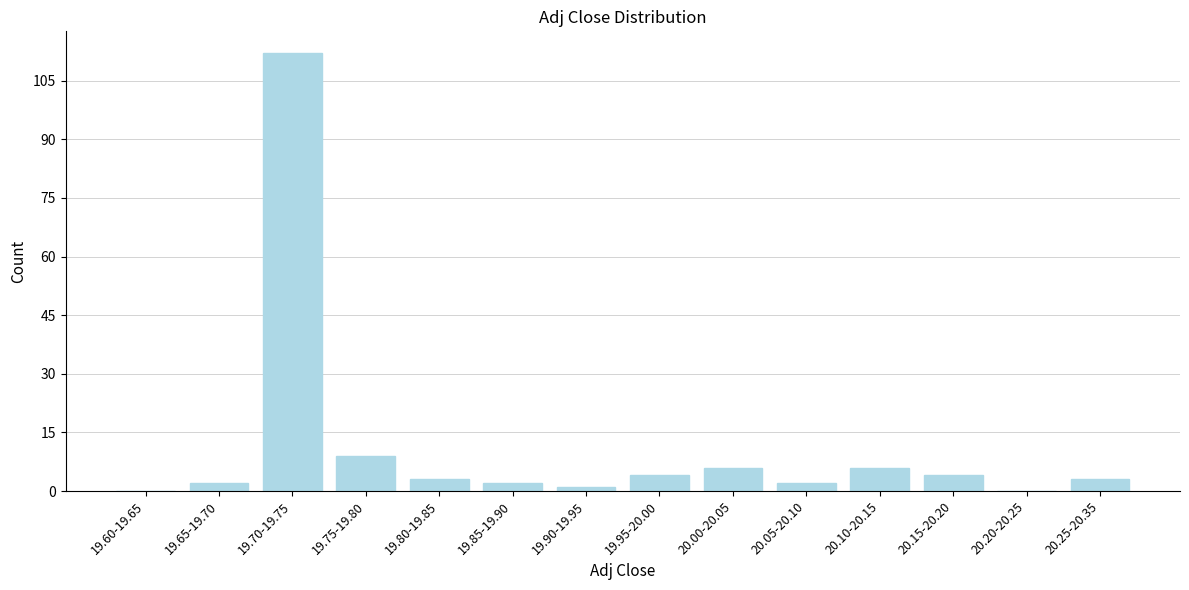

Reading left to right, what are all the values shown in this chart?

19.60-19.65=0	19.65-19.70=2	19.70-19.75=112	19.75-19.80=9	19.80-19.85=3	19.85-19.90=2	19.90-19.95=1	19.95-20.00=4	20.00-20.05=6	20.05-20.10=2	20.10-20.15=6	20.15-20.20=4	20.20-20.25=0	20.25-20.35=3